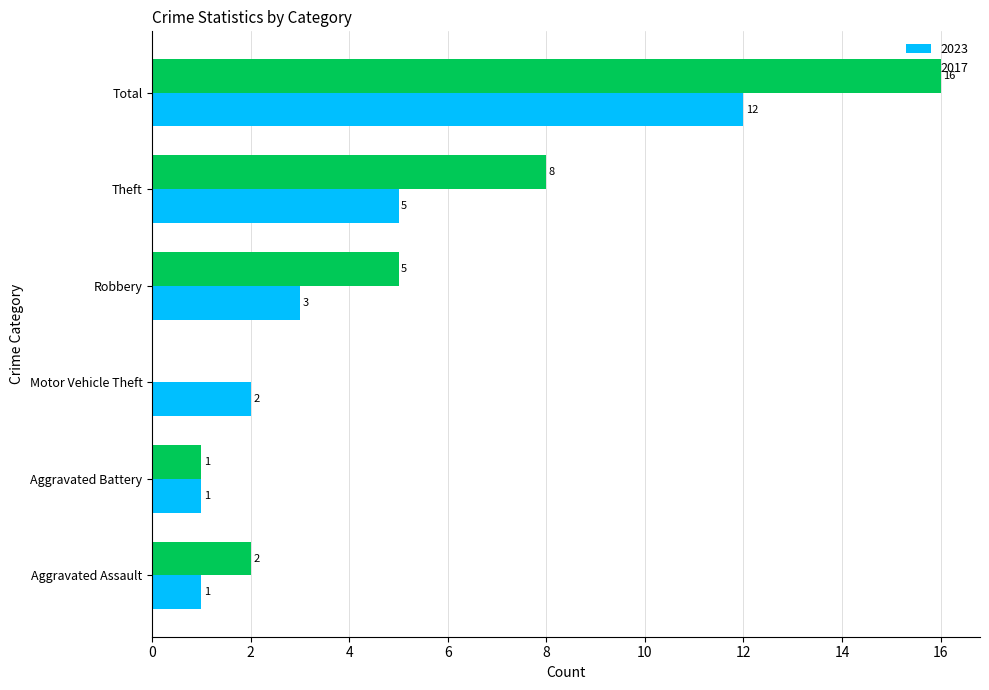

What is the sum of all 2017 values?

32